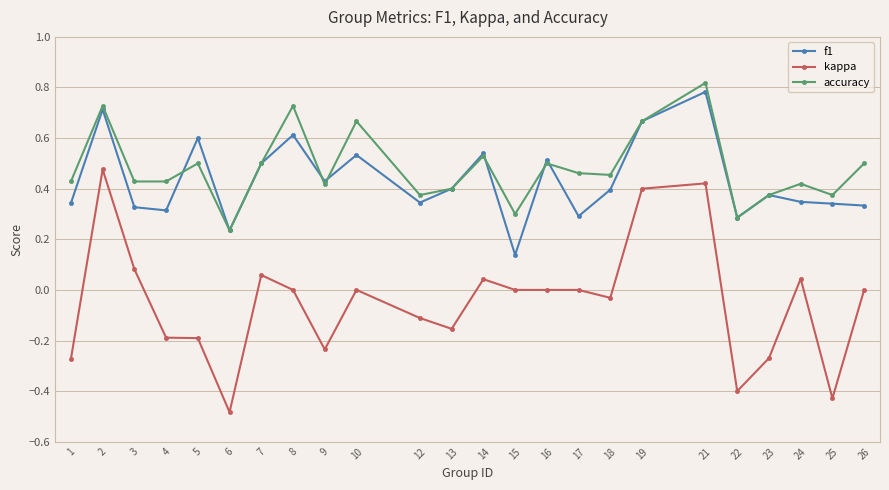

The value of f1 at 3 is 0.3. True or false?

True